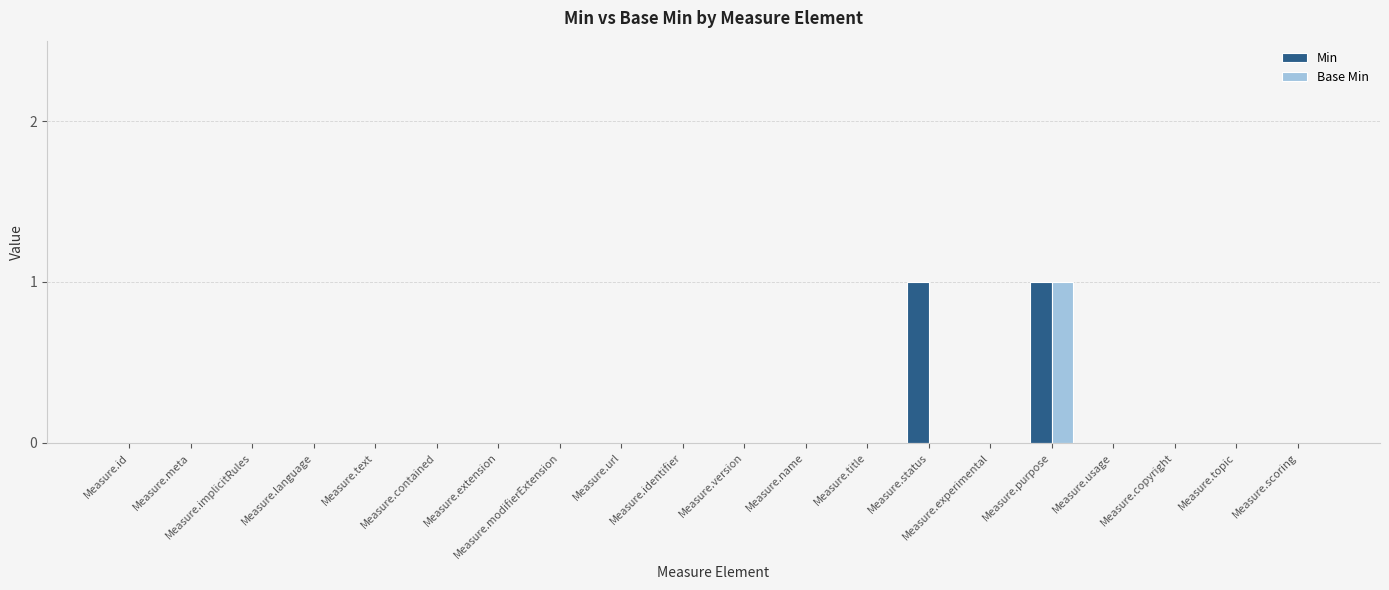

True or false: Base Min has a value of 0 at Measure.identifier.

True